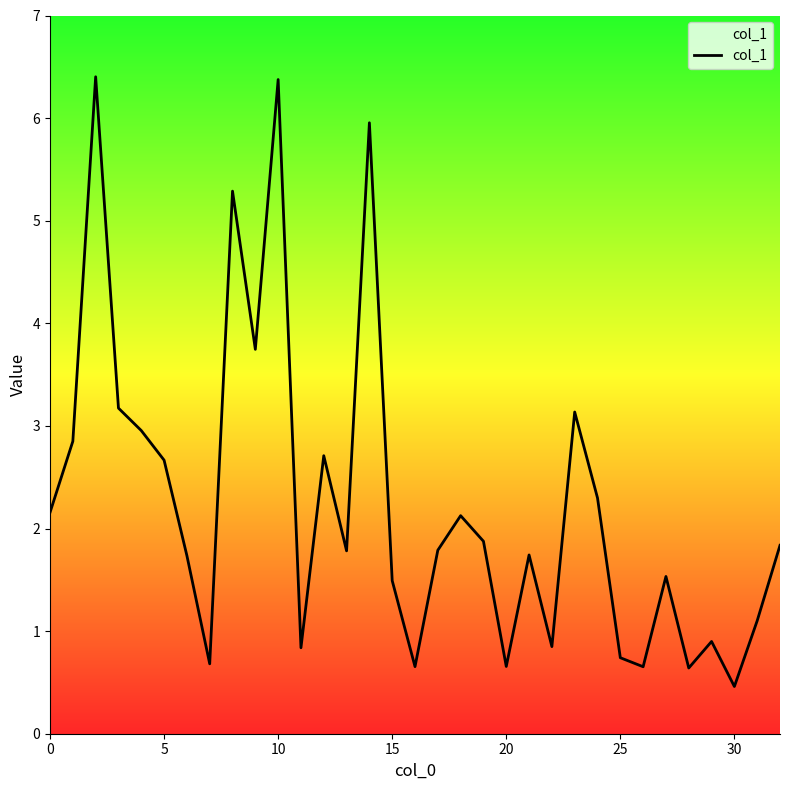

What is the difference between the maximum and minimum values?

5.9